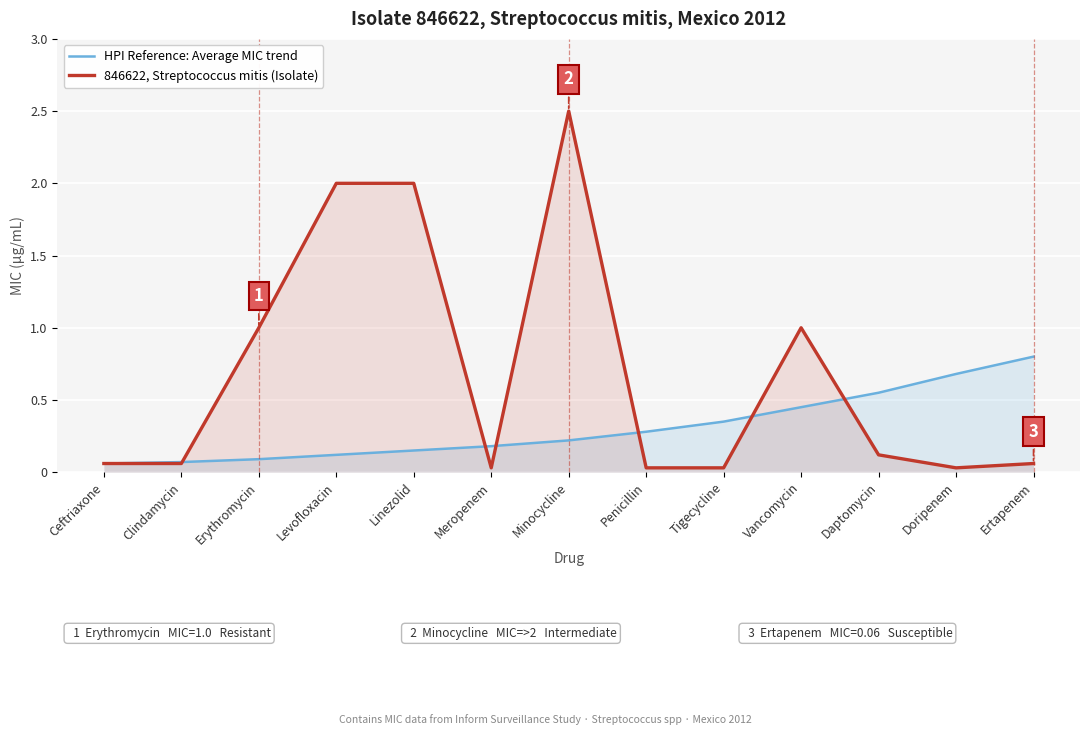

What is the greatest value displayed?

2.5